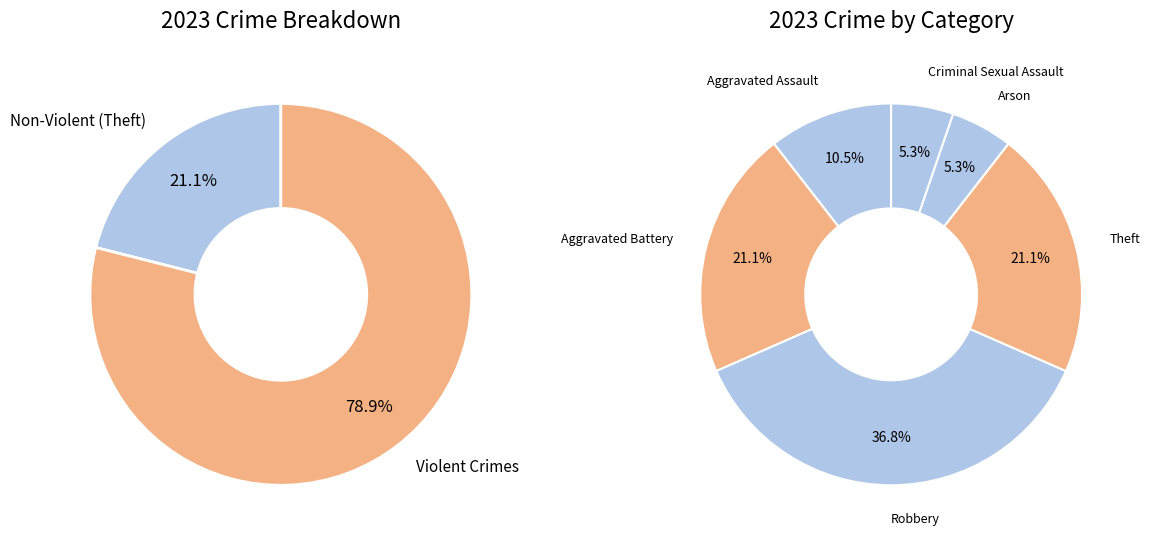

What is the ratio of the value at Arson to the value at Aggravated Assault?

0.5